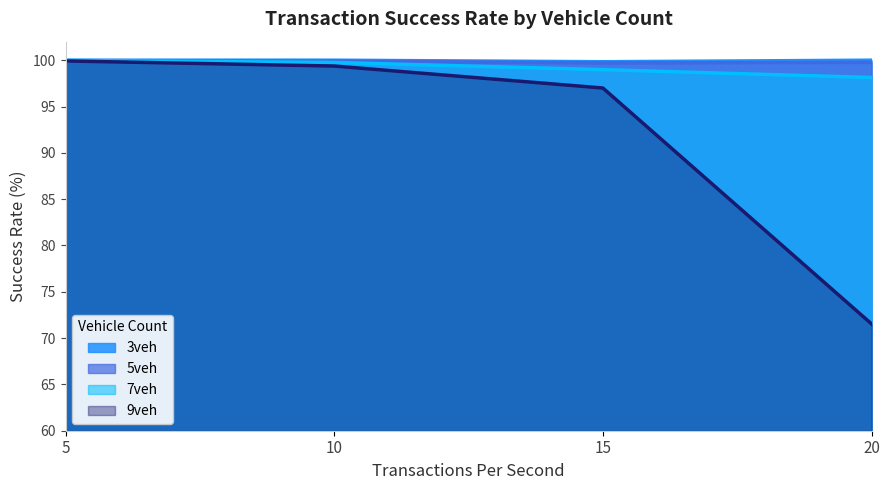

Reading left to right, extract all data points from this chart.

3veh: 5=100.0	10=100.0	15=99.8	20=100.0
5veh: 5=99.9	10=99.9	15=99.7	20=99.8
7veh: 5=100.0	10=99.8	15=99.0	20=98.1
9veh: 5=99.9	10=99.4	15=97.0	20=71.5